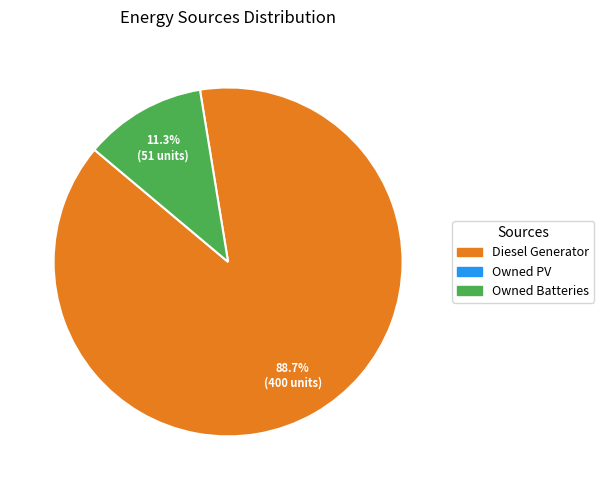

Does any single category account for the majority?

Yes